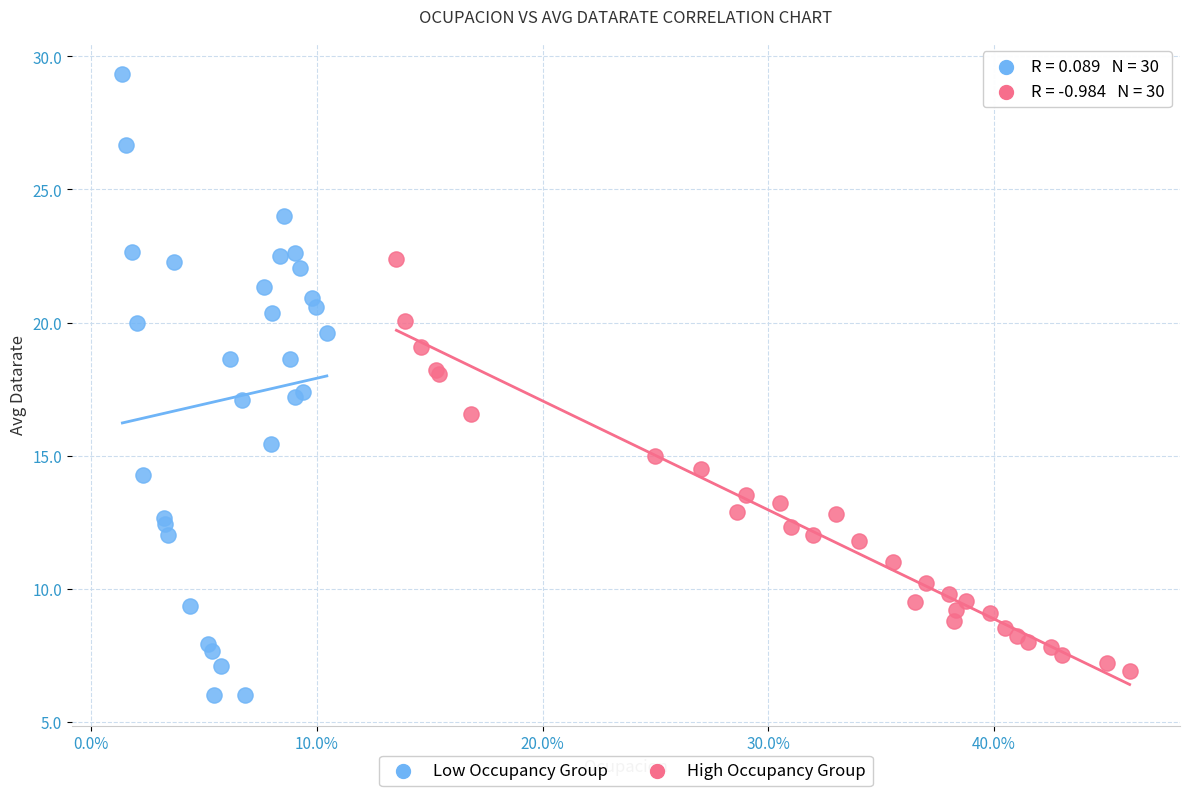

Which series contains the lowest Y value?

Low Occupancy Group